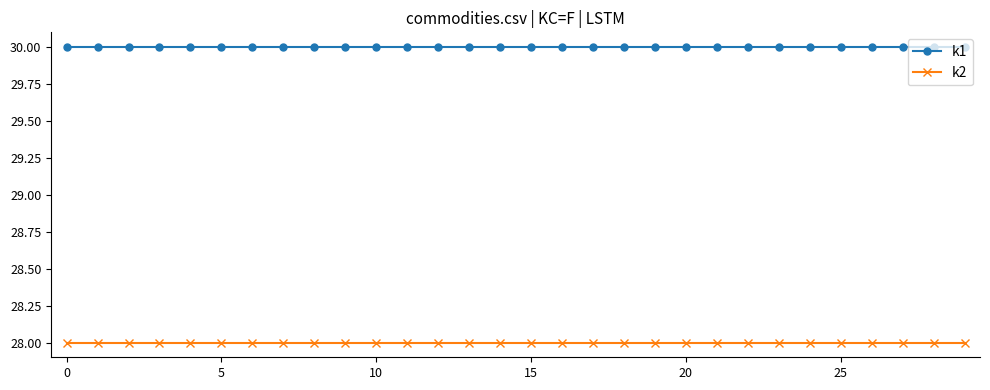

True or false: k2 and k1 intersect in this chart.

False